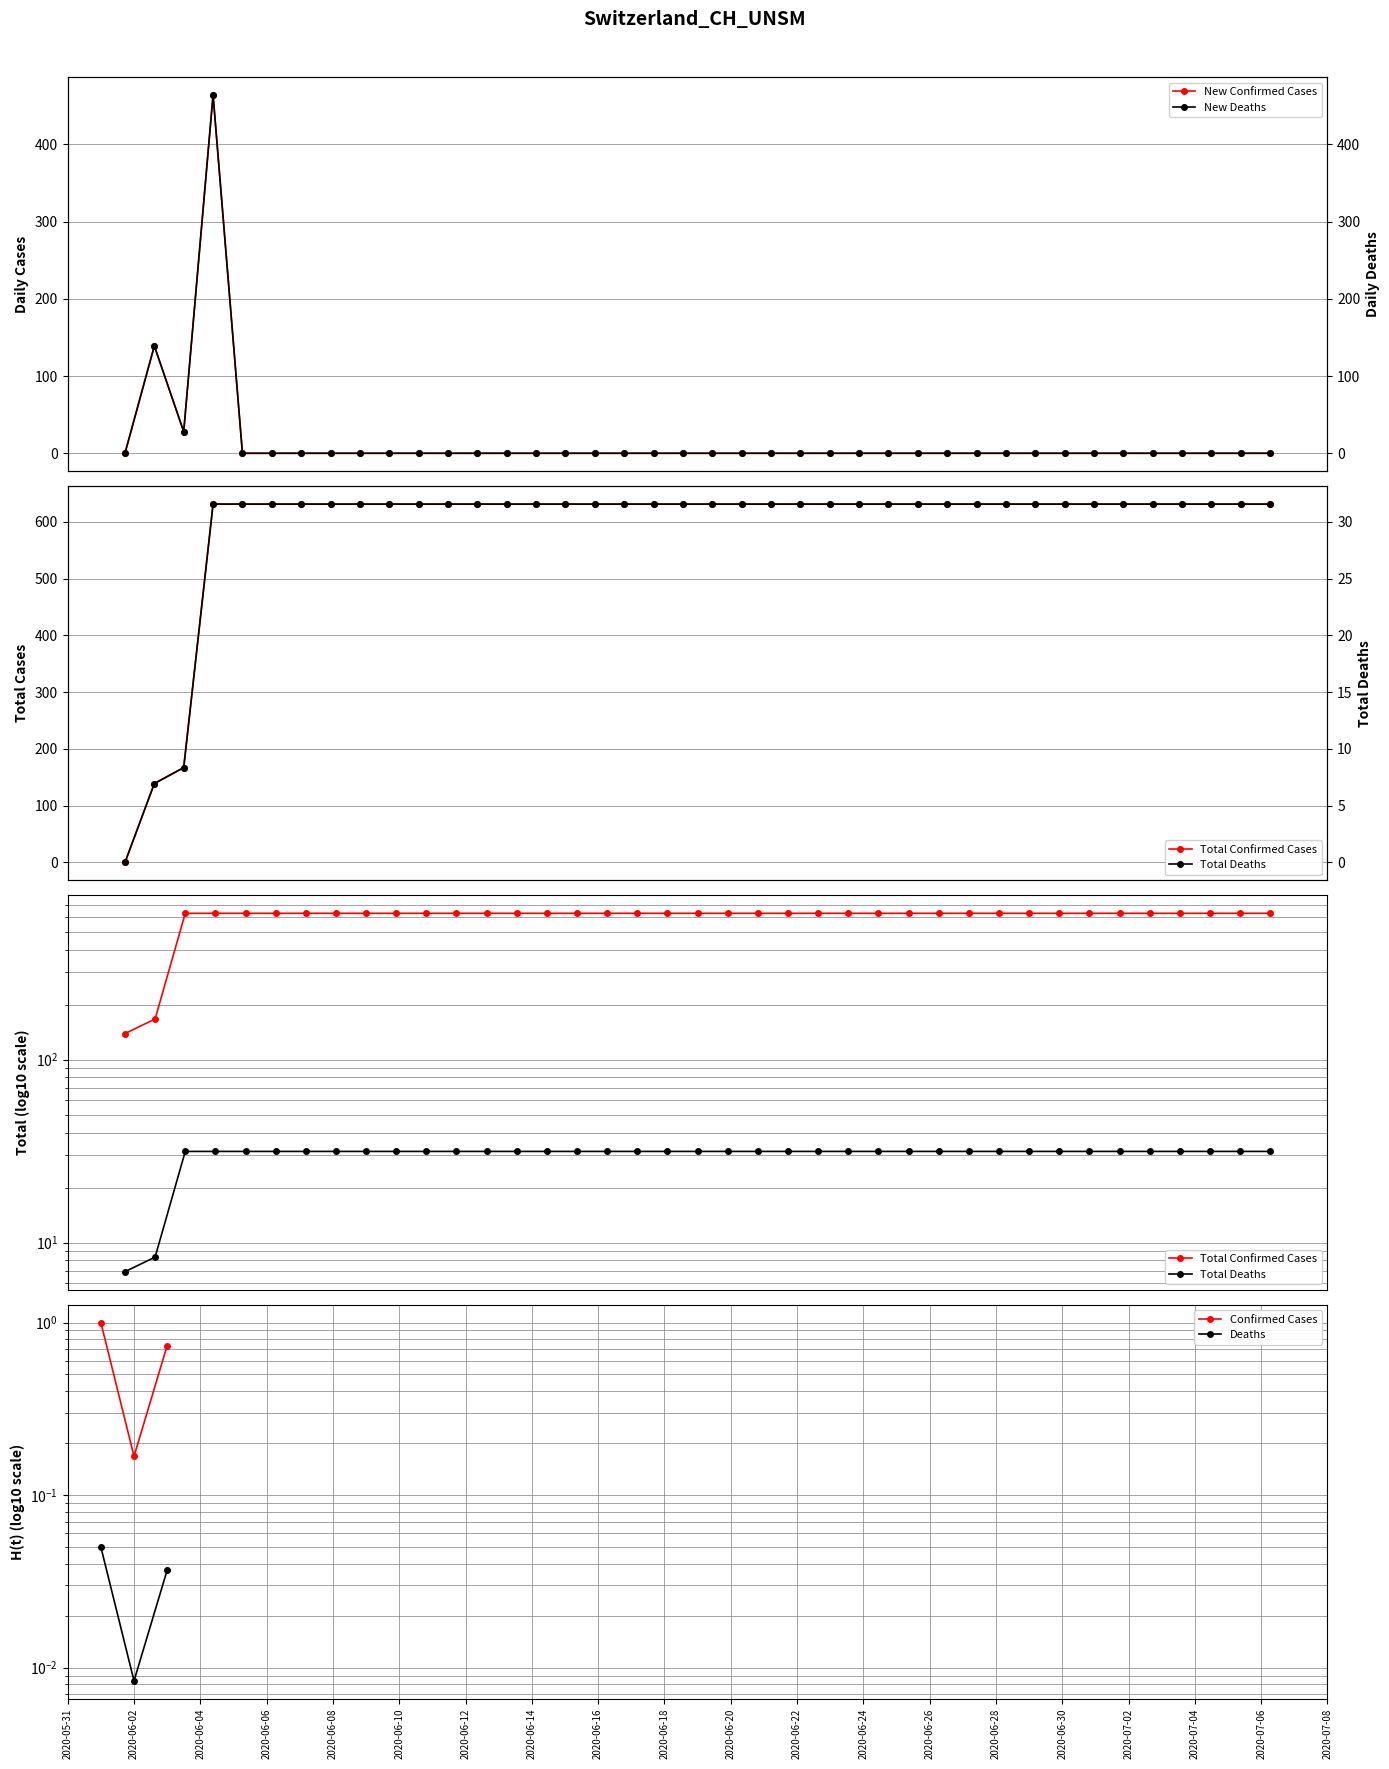

What is the difference between the second highest and second lowest values in the Total Confirmed Cases series?

492.0